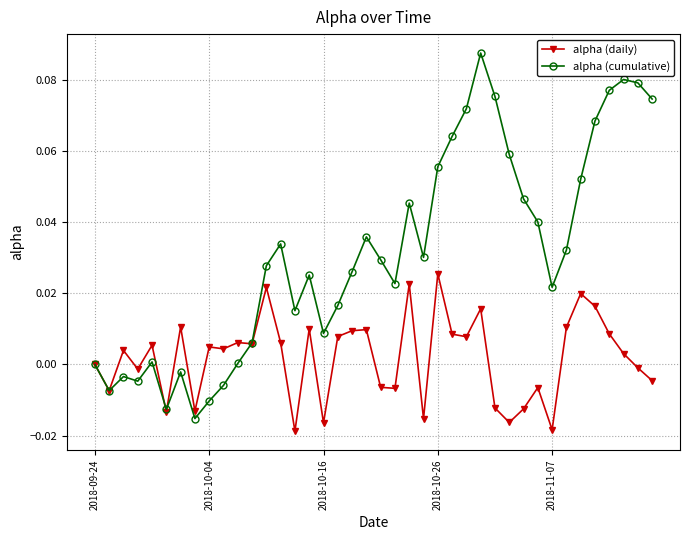

In alpha (daily), how many points are lower than both neighbors (excluding endpoints)?

13